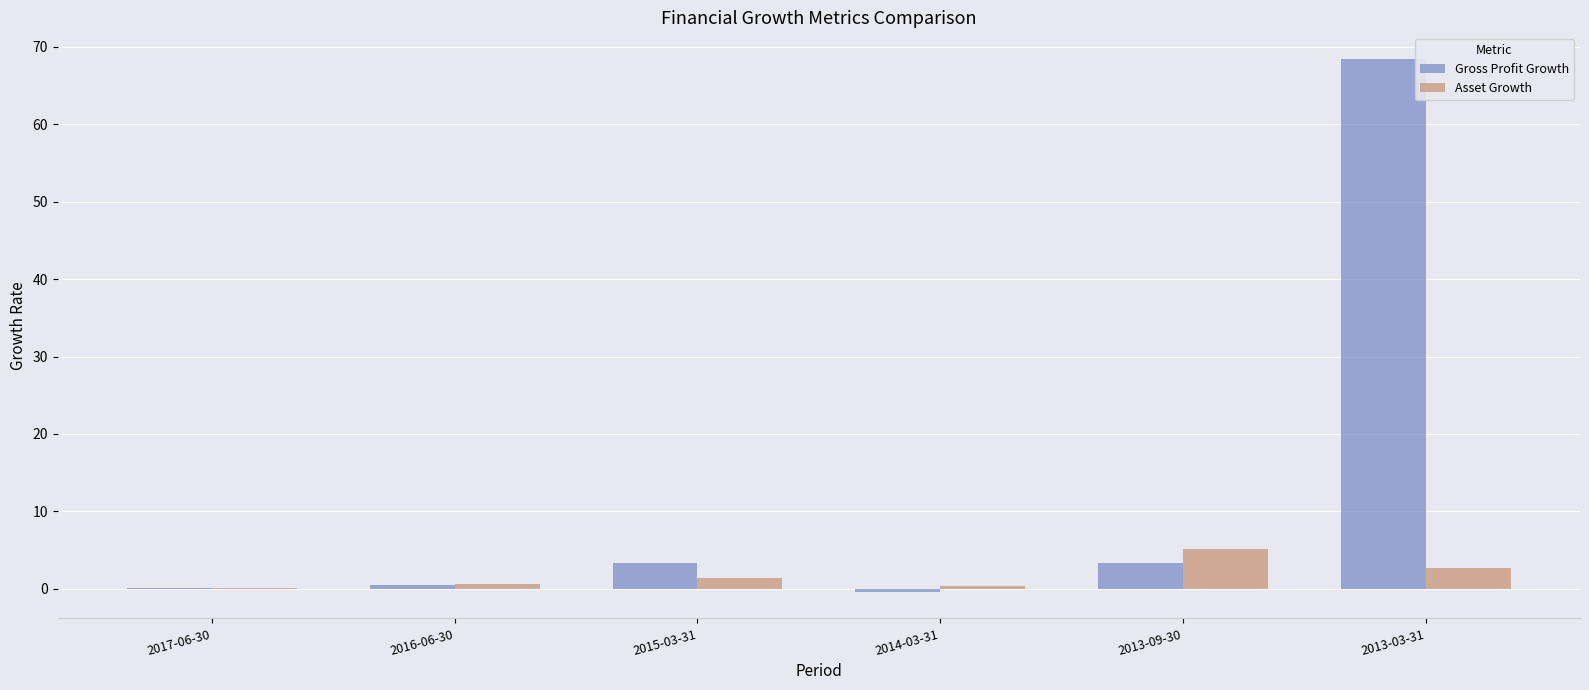

True or false: Asset Growth has a value of 1.5 at 2013-09-30.

False